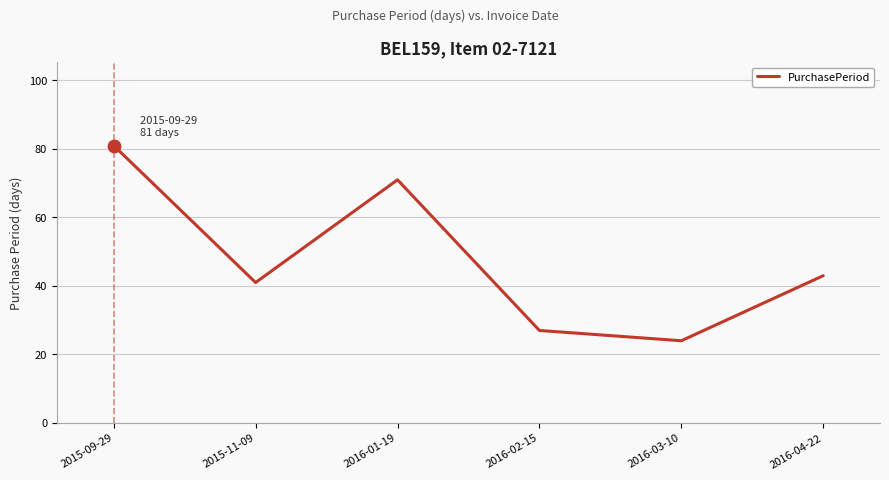

Approximately how many times larger is the value at 2016-02-15 compared to 2015-11-09?

0.7